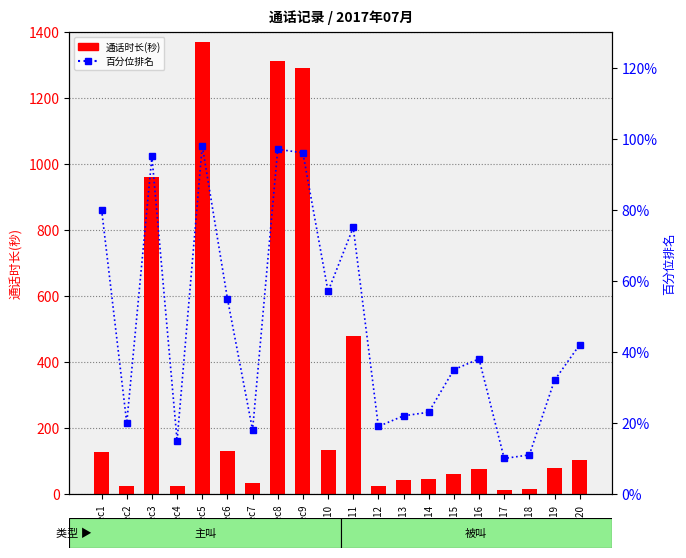

List the series in order of their peak value, highest first.

通话时长(秒), 百分位排名